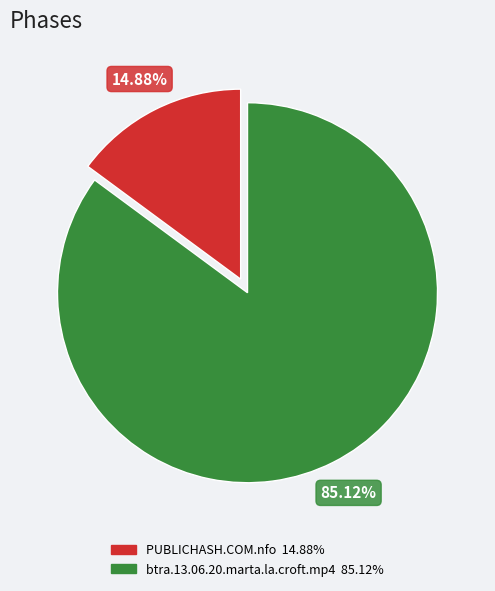

What is the largest slice in the pie chart?

btra.13.06.20.marta.la.croft.mp4